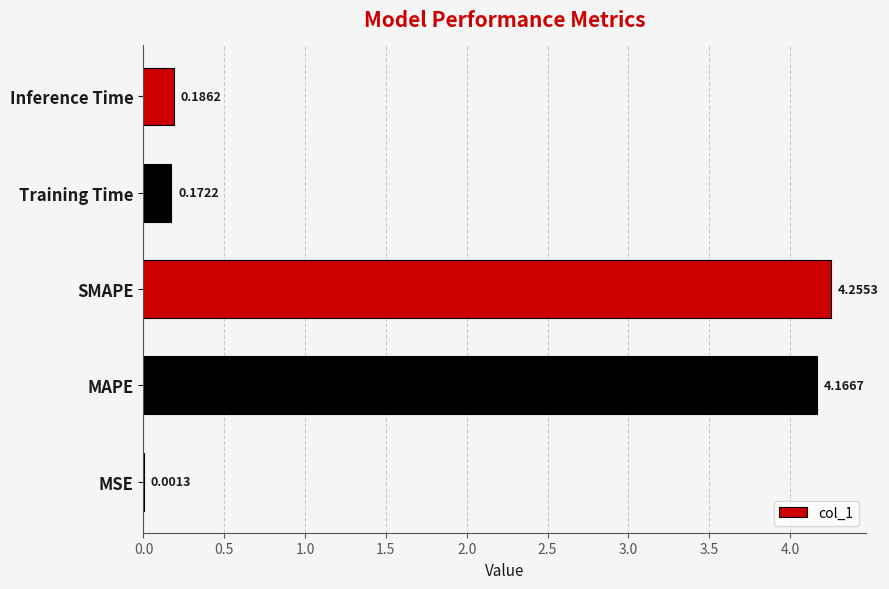

Where is the data nearest to the value 2?

Inference Time